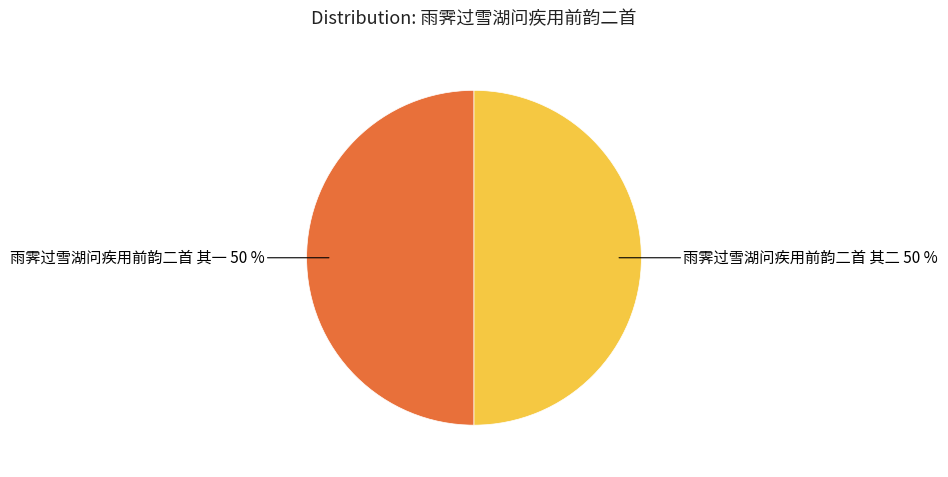

How many slices are in this pie chart?

2